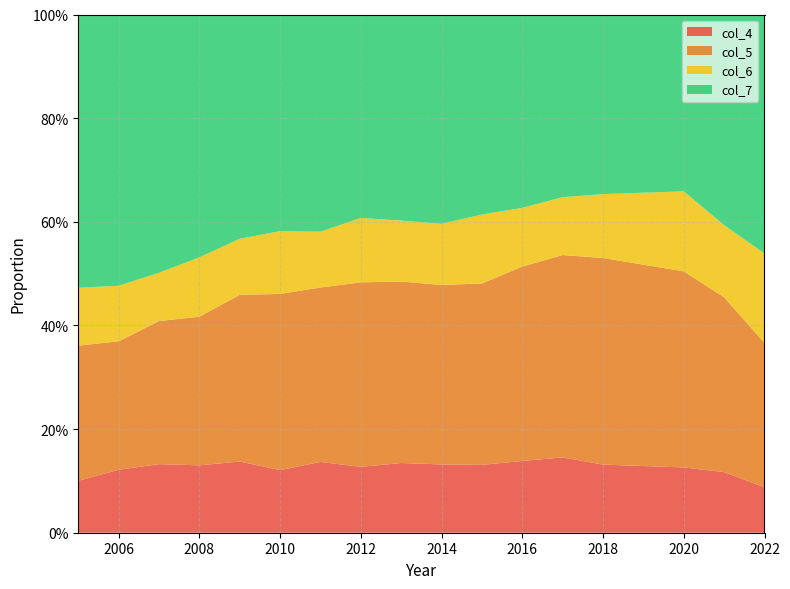

Reading left to right, what are all the values shown in this chart?

col_4: 0.1	0.1	0.1	0.1	0.1	0.1	0.1	0.1	0.1	0.1	0.1	0.1	0.1	0.1	0.1	0.1	0.1
col_5: 0.3	0.2	0.3	0.3	0.3	0.3	0.3	0.4	0.4	0.3	0.4	0.4	0.4	0.4	0.4	0.3	0.3
col_6: 0.1	0.1	0.1	0.1	0.1	0.1	0.1	0.1	0.1	0.1	0.1	0.1	0.1	0.1	0.2	0.1	0.2
col_7: 0.5	0.5	0.5	0.5	0.4	0.4	0.4	0.4	0.4	0.4	0.4	0.4	0.4	0.3	0.3	0.4	0.5